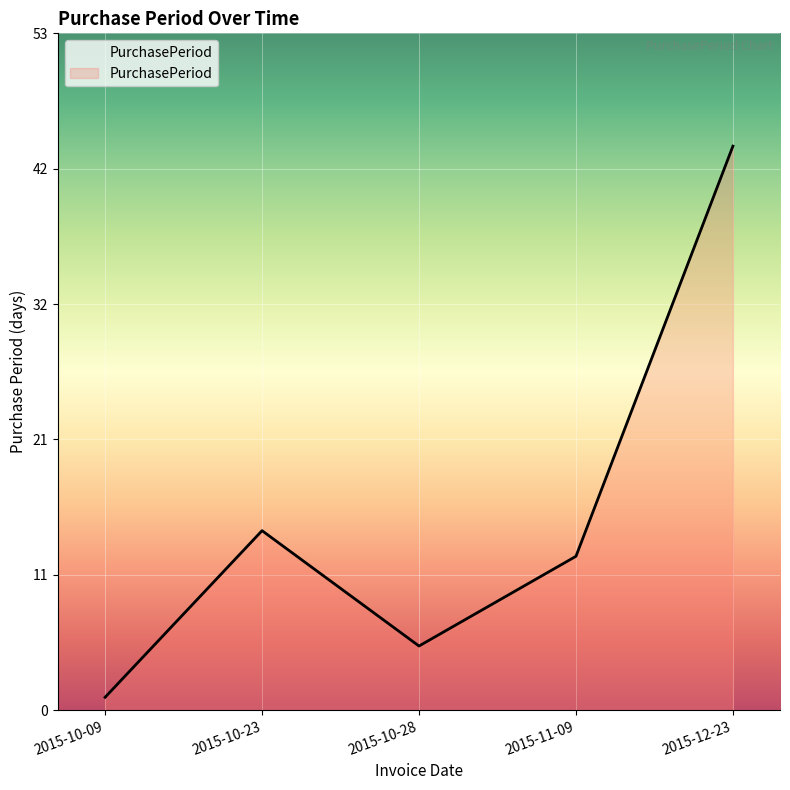

At which label is the value closest to 22?

2015-10-23